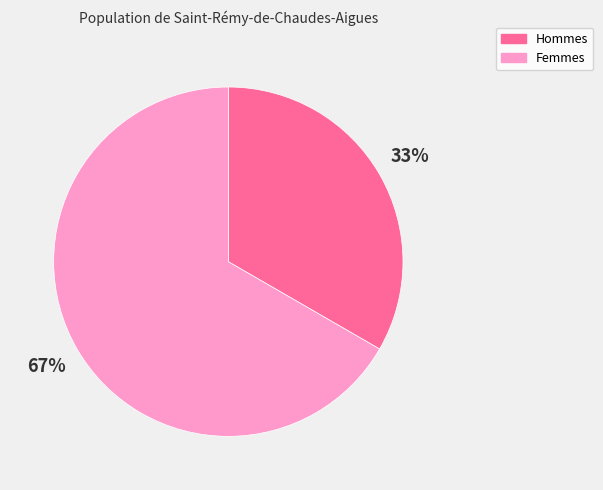

What is the ratio of the value at Femmes to the value at Hommes?

2.0